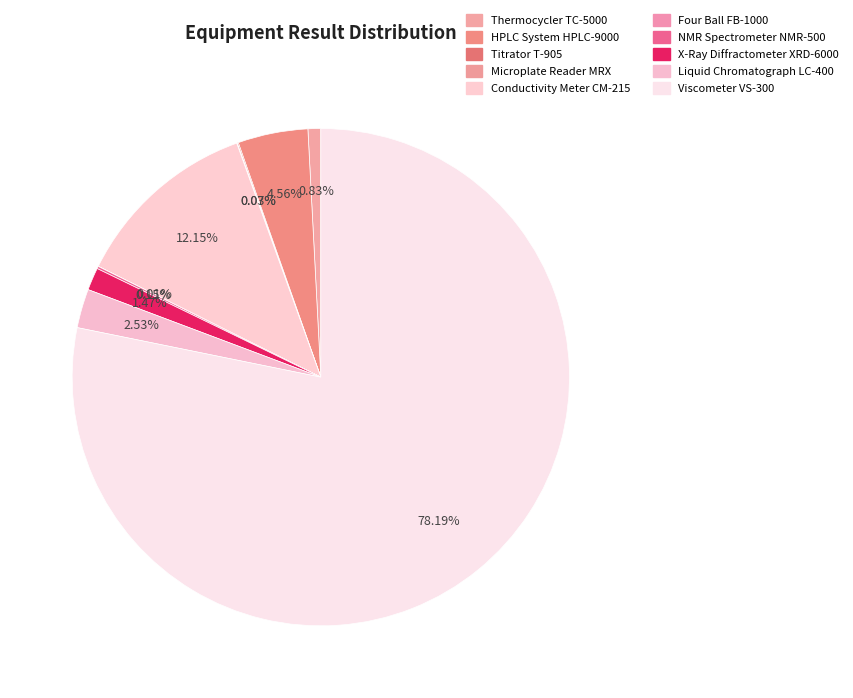

What percentage do Four Ball FB-1000 and Titrator T-905 together represent?

0.1%